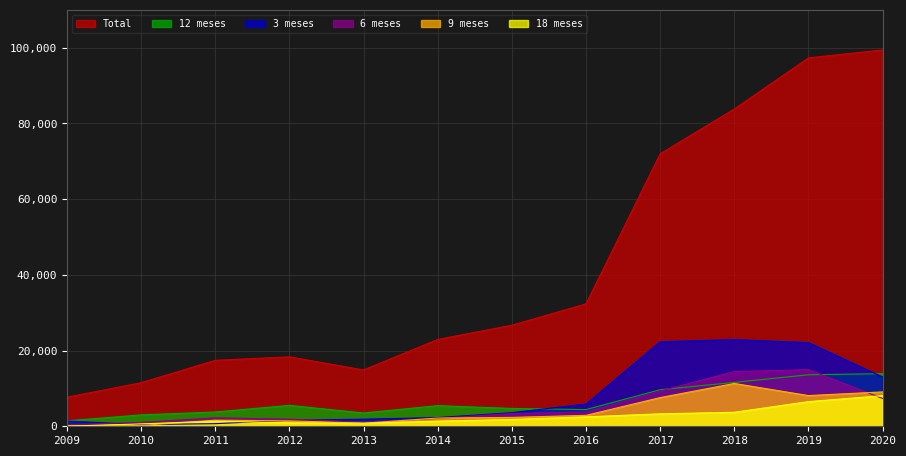

Is the value of Total at 2018 greater than the value of 12 meses at 2015?

Yes